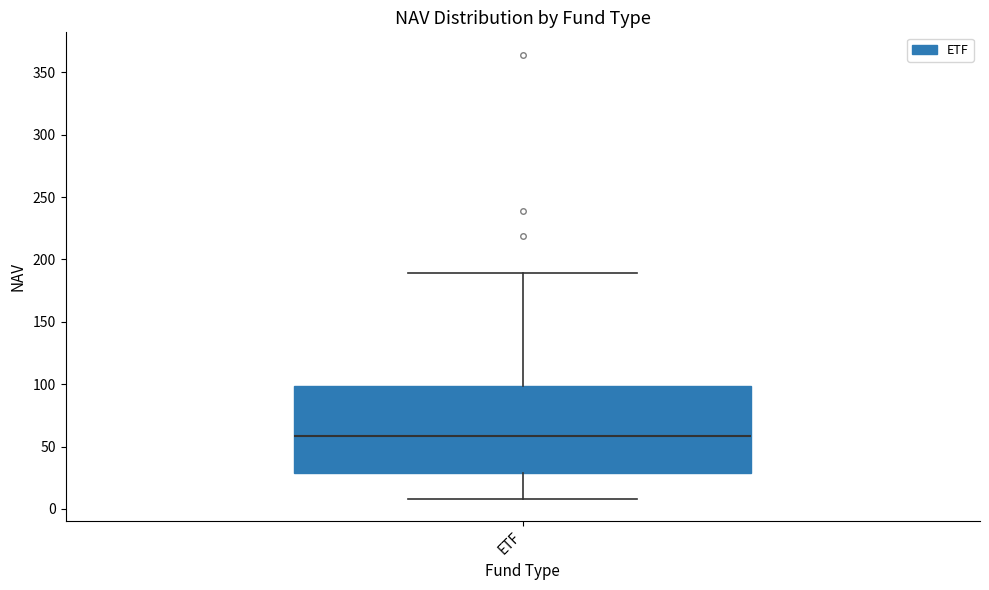

Transcribe this box plot: give where the median line is, the range the box spans, and where the two whiskers end, as read against the y-axis. The values are not printed on the chart, so give them approximately, as read against the axis.

median 60, box 30 to 100, whiskers 10 to 190